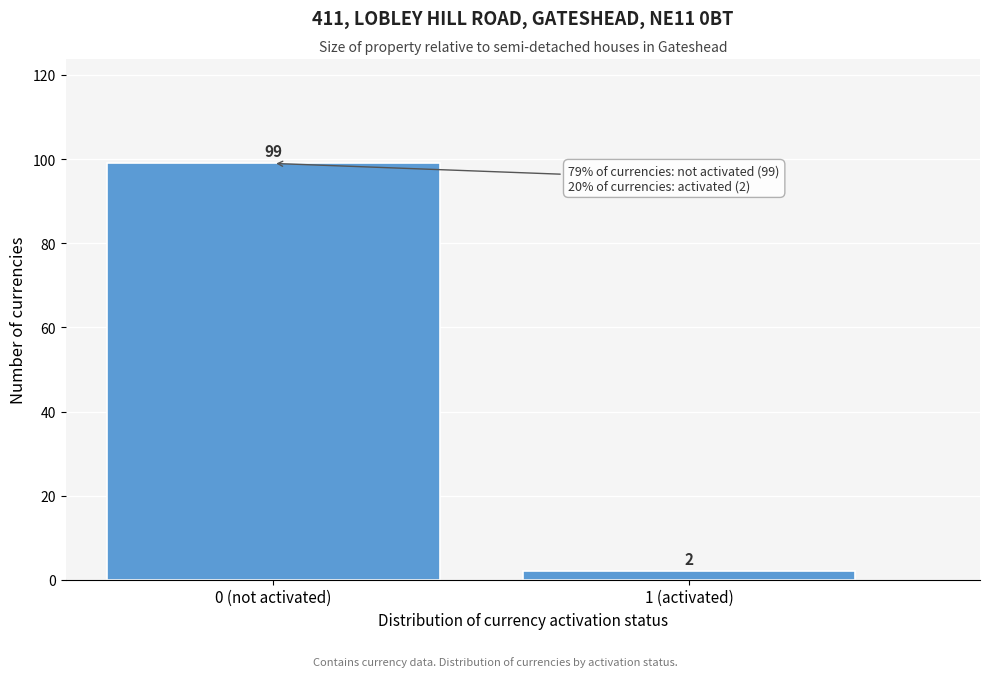

Reading left to right, extract all data points from this chart.

0 (not activated)=99	1 (activated)=2